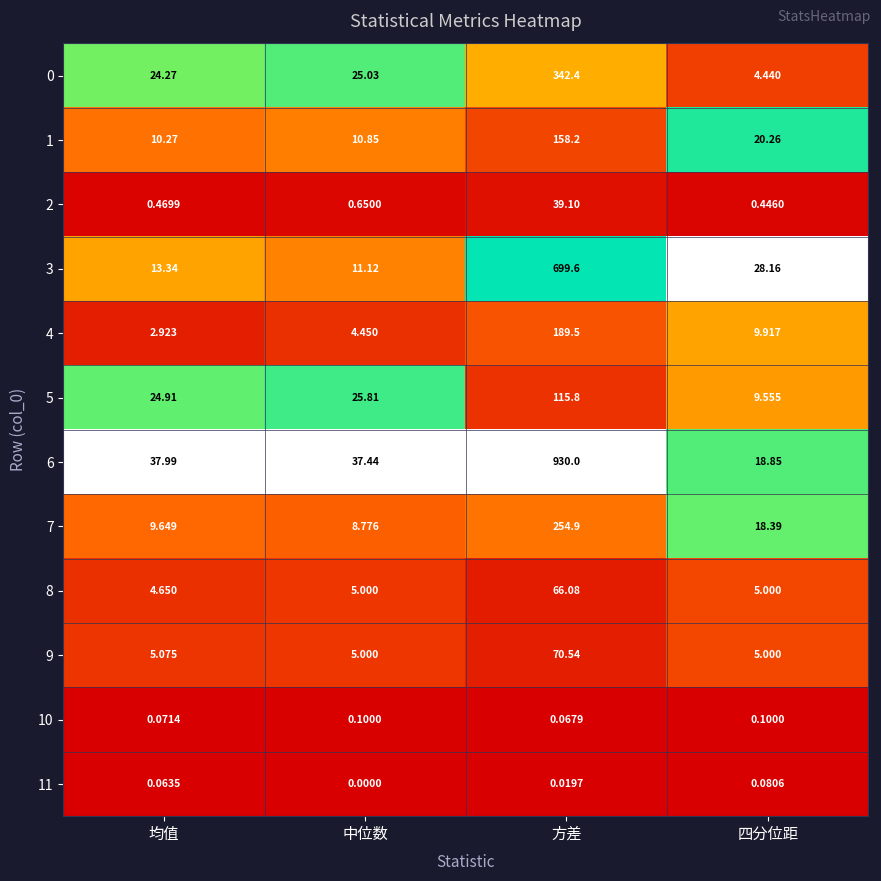

At which label is 5 closest to 62?

中位数